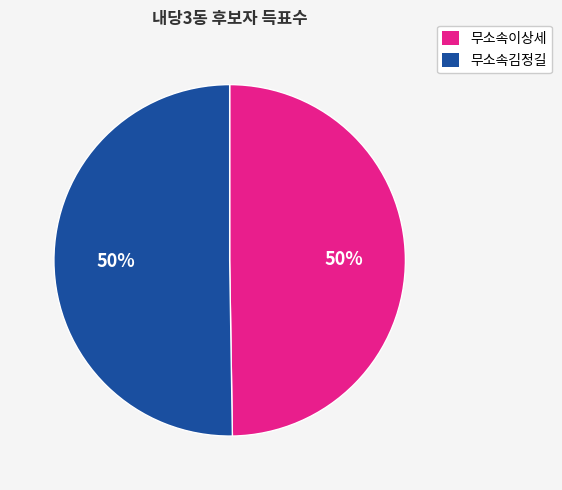

How many segments does this pie chart have?

2